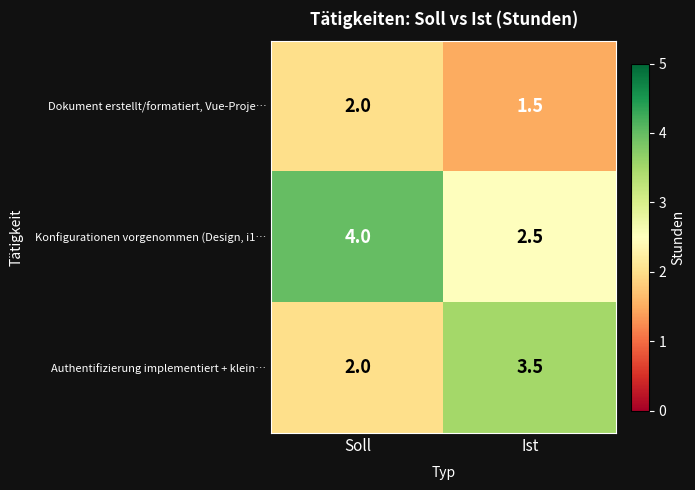

At how many categories does at least one series exceed 2?

2